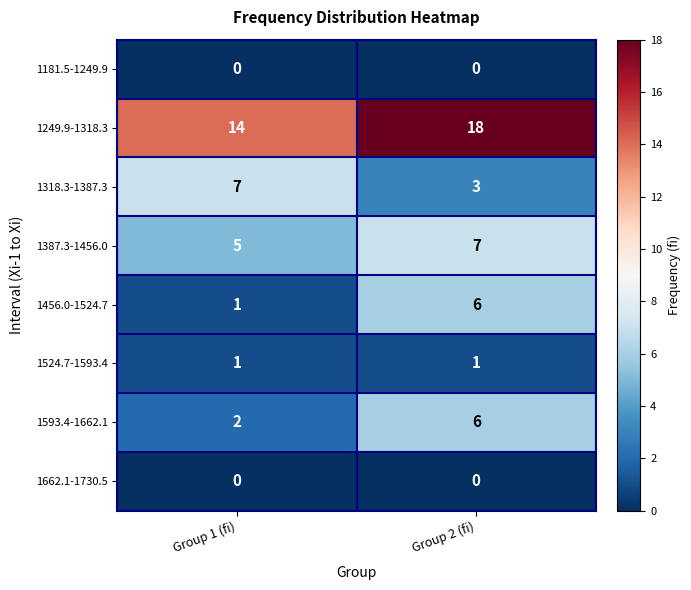

What is the total value across all series at Group 1 (fi)?

30